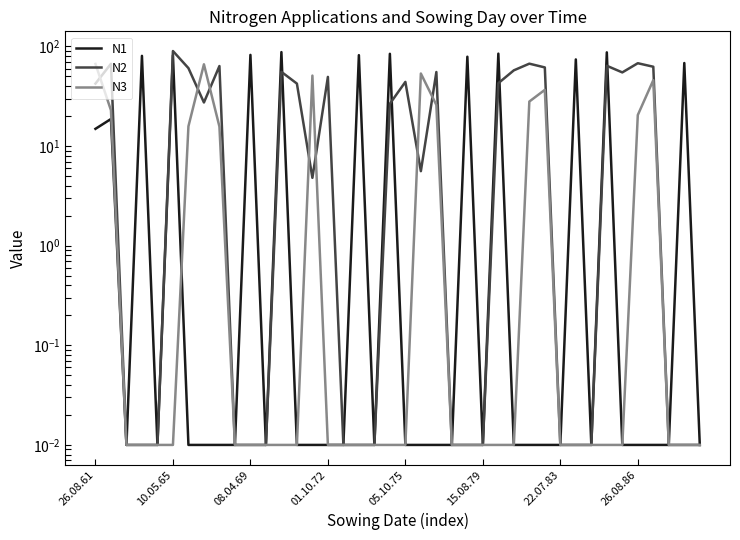

What is the sum of the N2 values at 33 and 9?

64.0